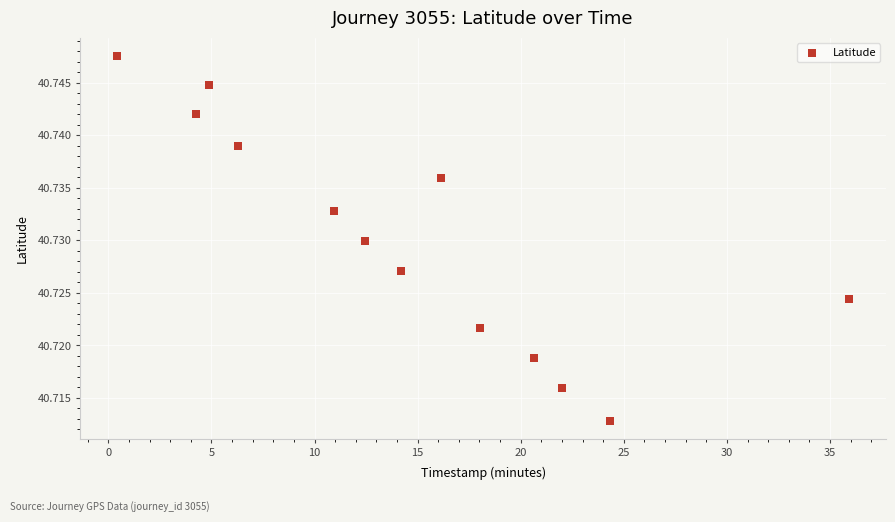

What is the range of X values (max minus min)?

35.5